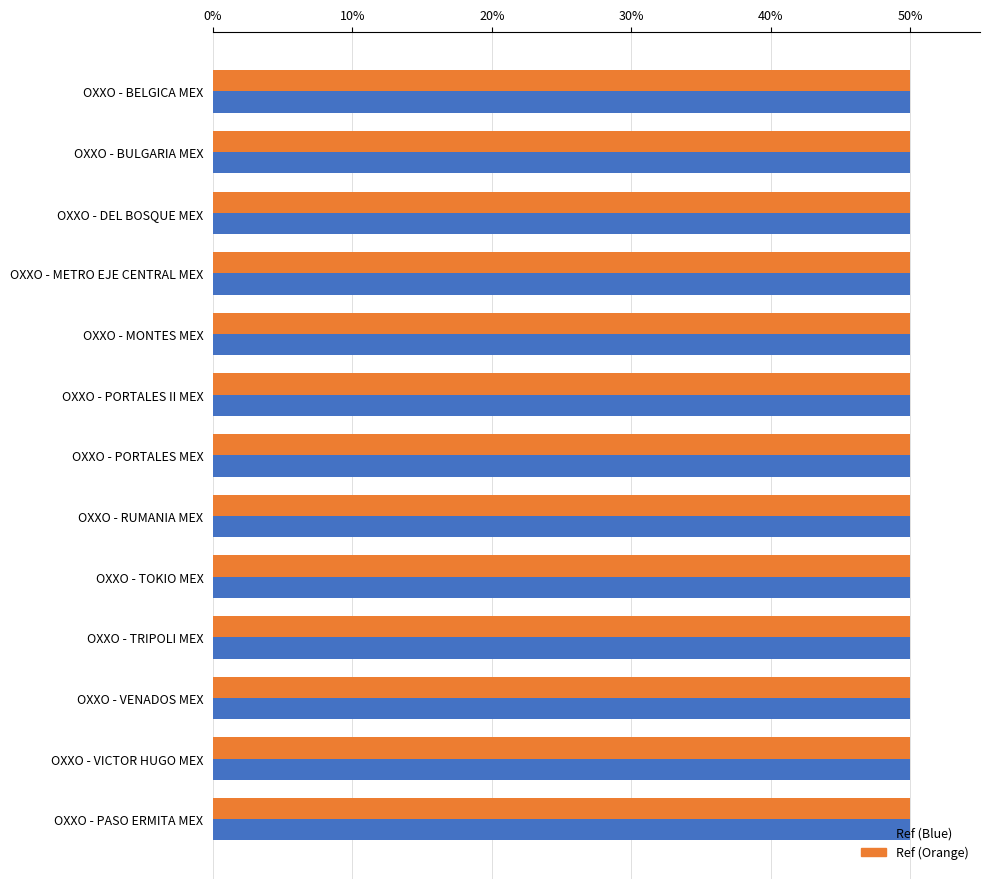

What are all the series names shown in the legend?

Ref (Blue), Ref (Orange)